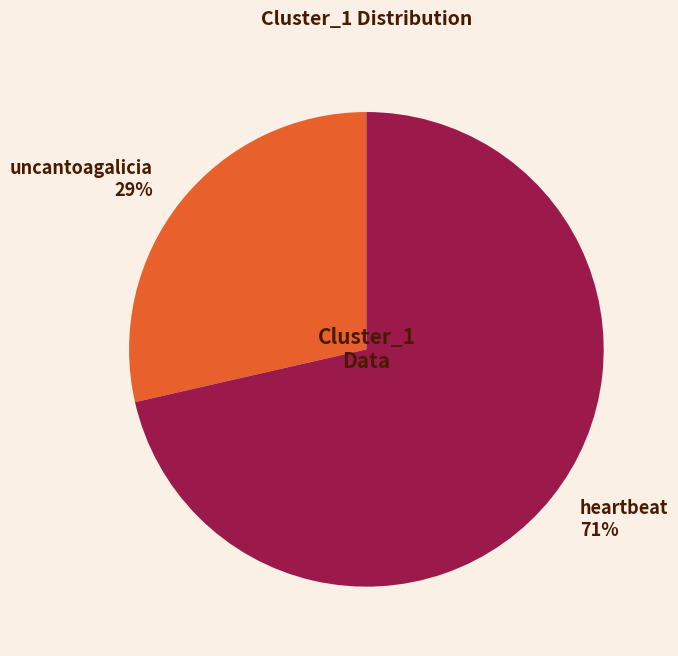

To the nearest percent, what is the average slice percentage?

50%